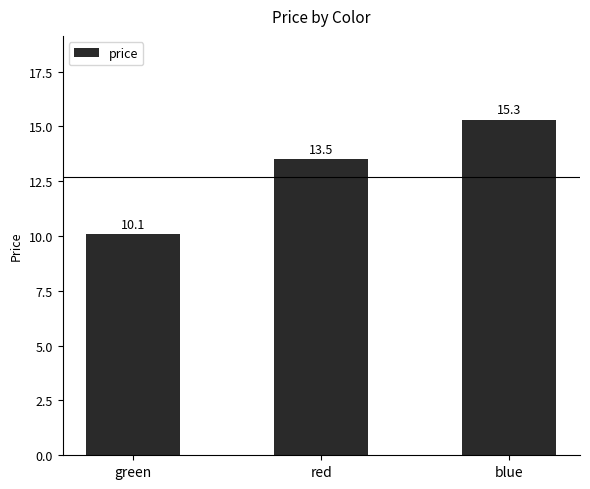

What is the value of the 2nd bar from the left?

13.5